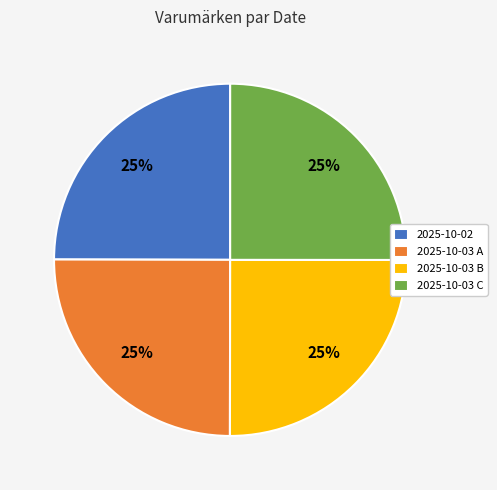

Is it true that 2025-10-03 B is 17% of the pie?

False